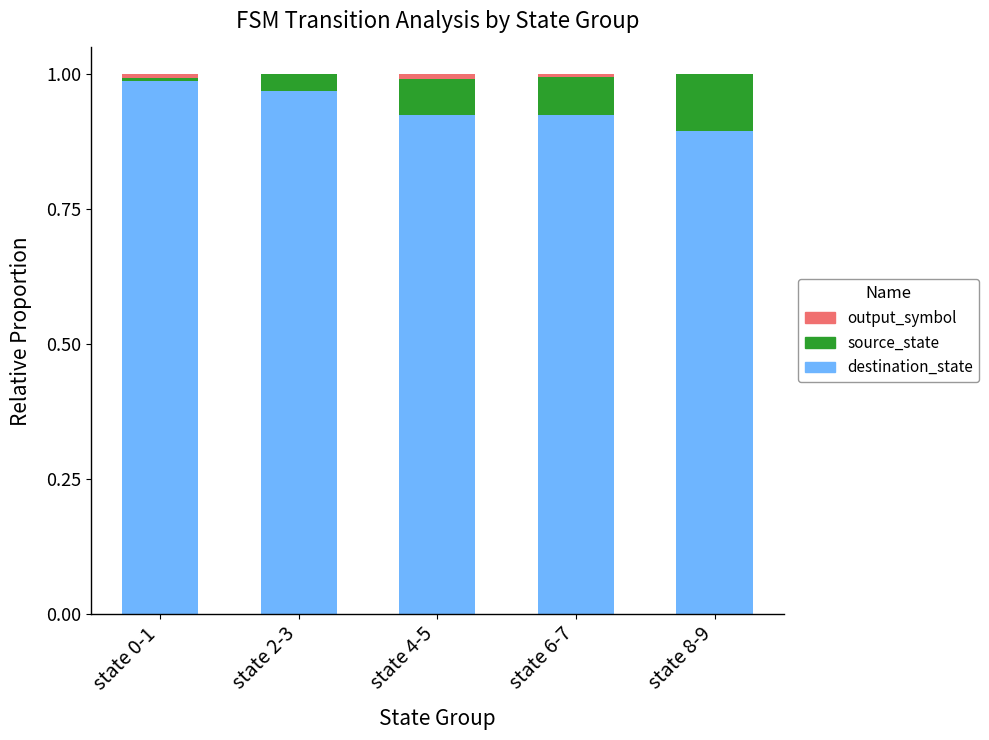

Is it true that destination_state equals 0.4 at state 6-7?

False